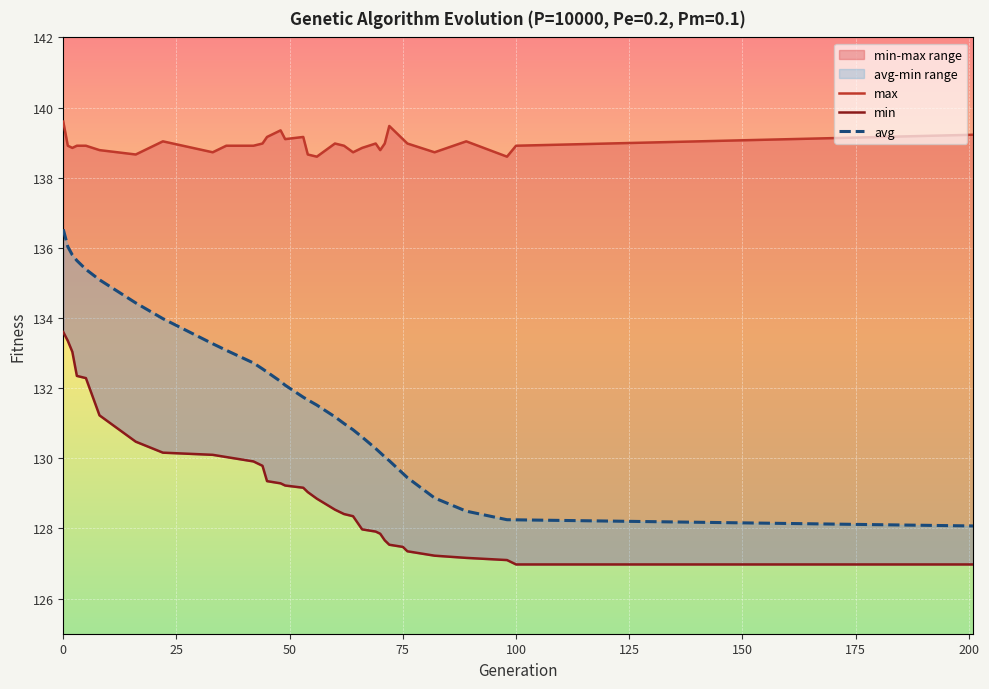

Reading left to right, extract all data points from this chart.

min: 0=133.6	1=133.3	2=133.0	3=132.3	5=132.3	8=131.2	16=130.5	22=130.2	33=130.1	36=130.0	42=129.9	44=129.8	45=129.3	48=129.3	49=129.2	53=129.2	54=129.0	56=128.8	60=128.5	62=128.4	64=128.3	66=128.0	69=127.9	70=127.8	71=127.7	72=127.5	75=127.5	76=127.3	82=127.2	89=127.2	98=127.1	100=127.0	201=127.0
max: 0=139.6	1=138.9	2=138.8	3=138.9	5=138.9	8=138.8	16=138.7	22=139.0	33=138.7	36=138.9	42=138.9	44=139.0	45=139.2	48=139.3	49=139.1	53=139.2	54=138.7	56=138.6	60=139.0	62=138.9	64=138.7	66=138.8	69=139.0	70=138.8	71=139.0	72=139.5	75=139.1	76=139.0	82=138.7	89=139.0	98=138.6	100=138.9	201=139.2
avg: 0=136.5	1=136.0	2=135.8	3=135.6	5=135.4	8=135.1	16=134.4	22=134.0	33=133.3	36=133.1	42=132.7	44=132.6	45=132.5	48=132.2	49=132.1	53=131.7	54=131.7	56=131.5	60=131.2	62=131.0	64=130.8	66=130.6	69=130.3	70=130.2	71=130.0	72=129.9	75=129.6	76=129.4	82=128.9	89=128.5	98=128.2	100=128.2	201=128.1